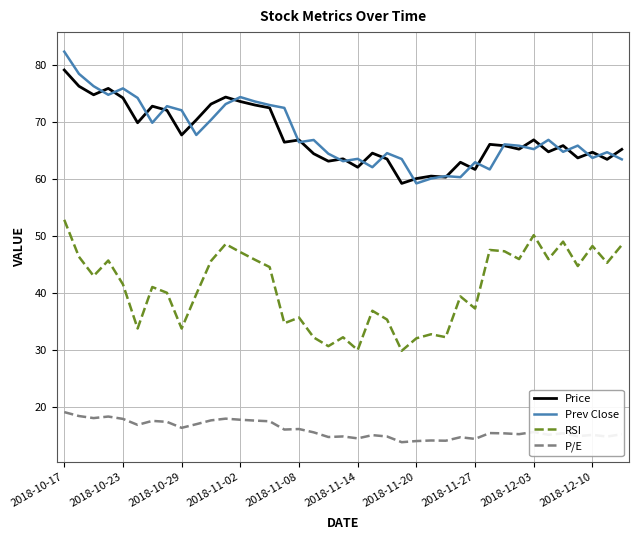

What is the highest value of the Price series?

79.2